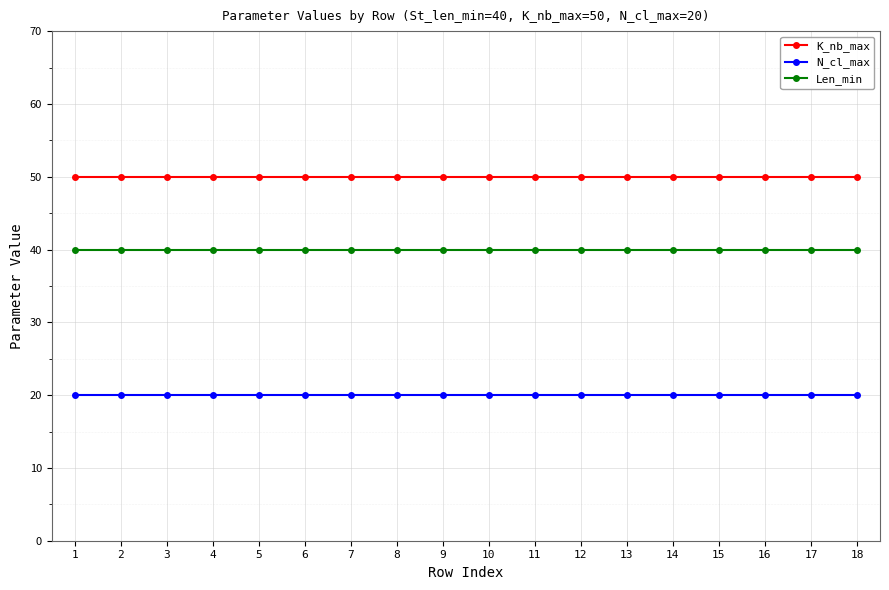

The value of K_nb_max at 2 is 50. True or false?

True